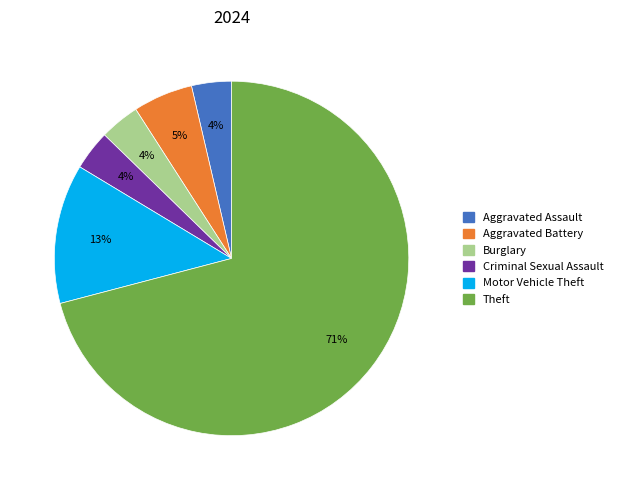

Is there a majority slice in this chart?

Yes